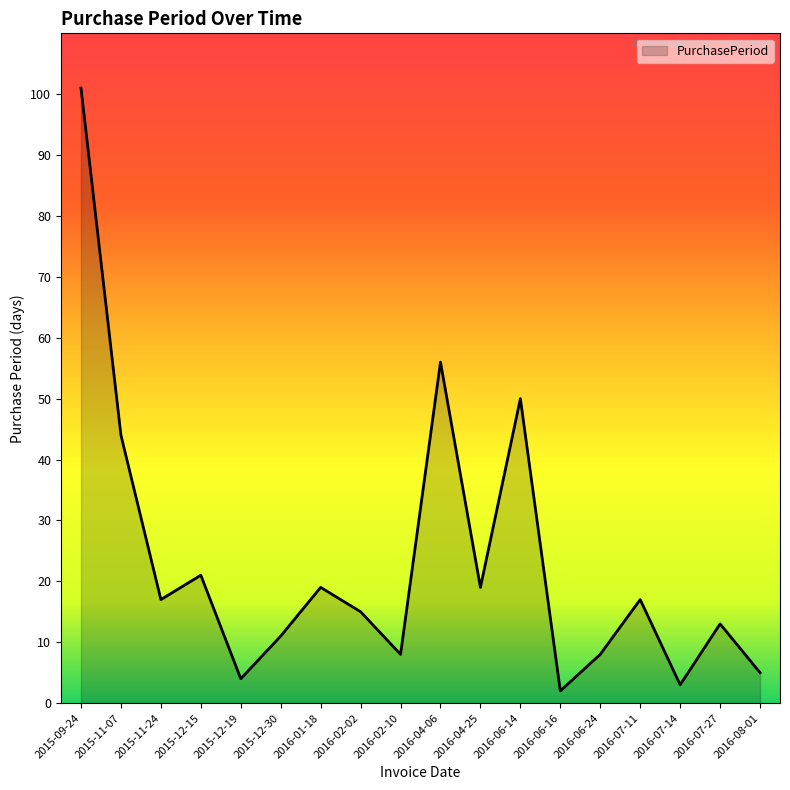

Where does the data first go above 17?

2015-09-24